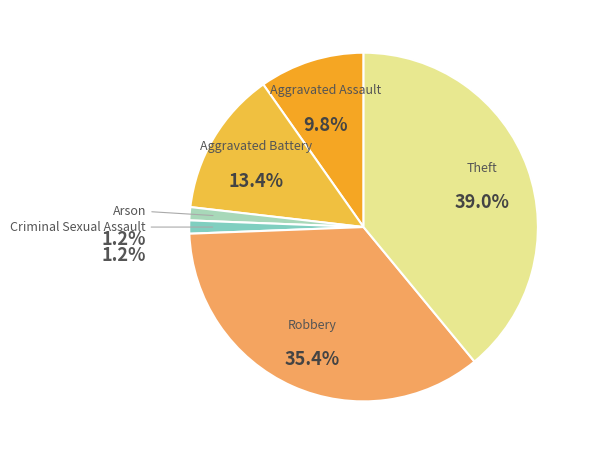

Is it true that Theft is 53% of the pie?

False